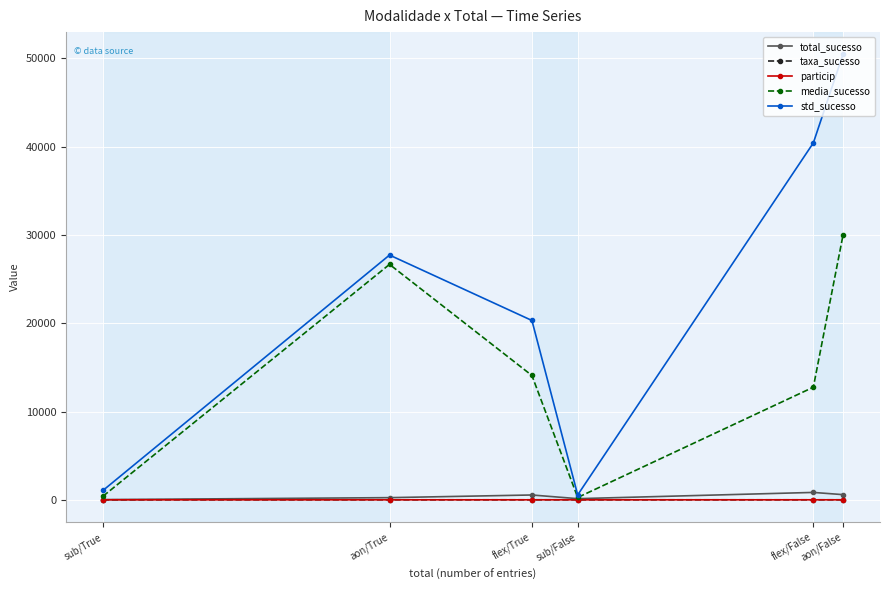

At how many categories does at least one series exceed 24675?

3